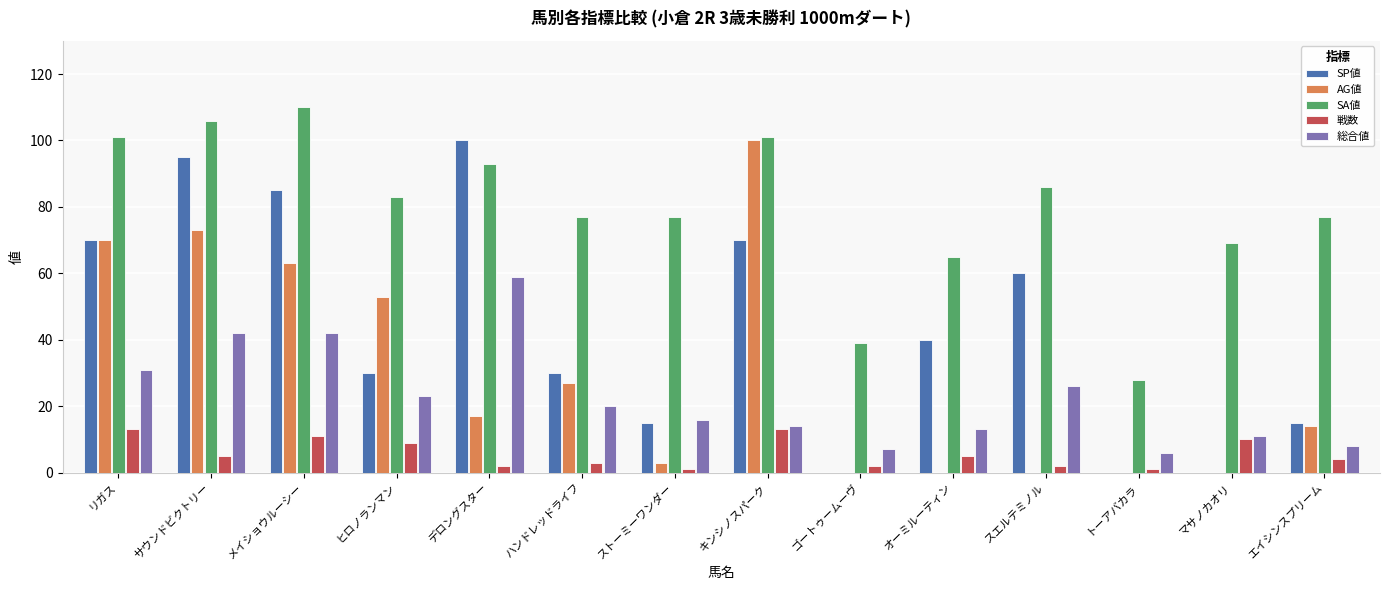

Between サウンドビクトリー and トーアバカラ, which series saw the biggest shift?

SP値